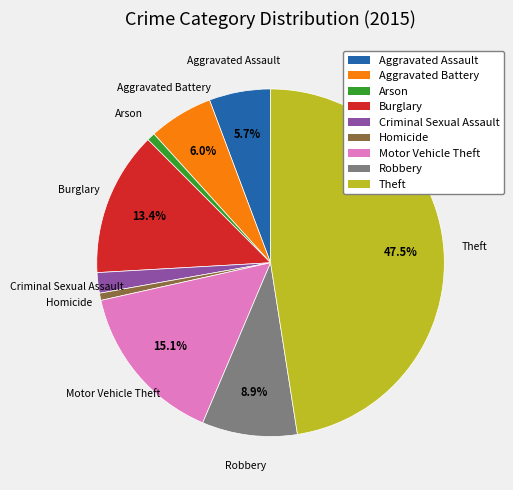

To the nearest percent, what is the difference between the Arson and Burglary slice percentages?

13%